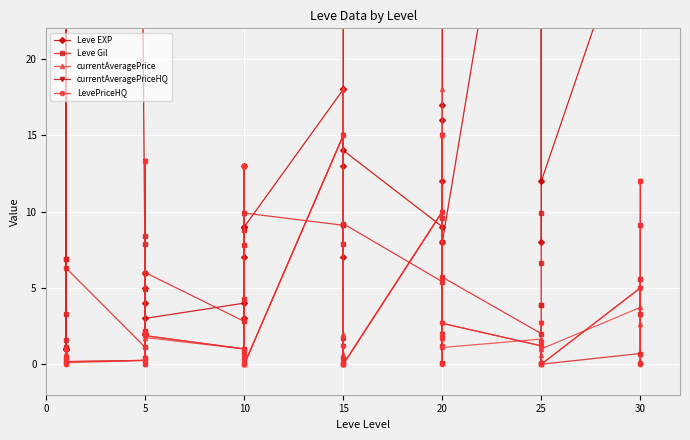

Count the number of categories in the chart.

40